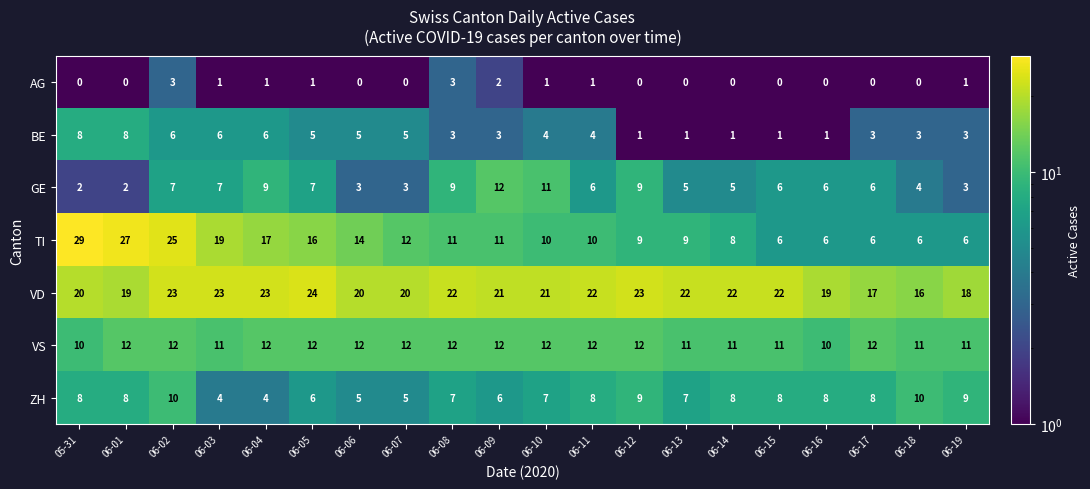

At which category is the sum across all series the highest?

06-02